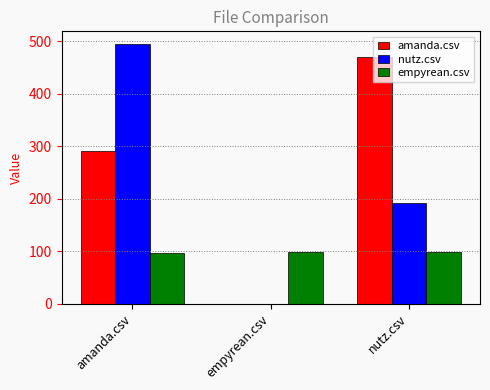

Between amanda.csv and empyrean.csv, which series saw the biggest shift?

nutz.csv